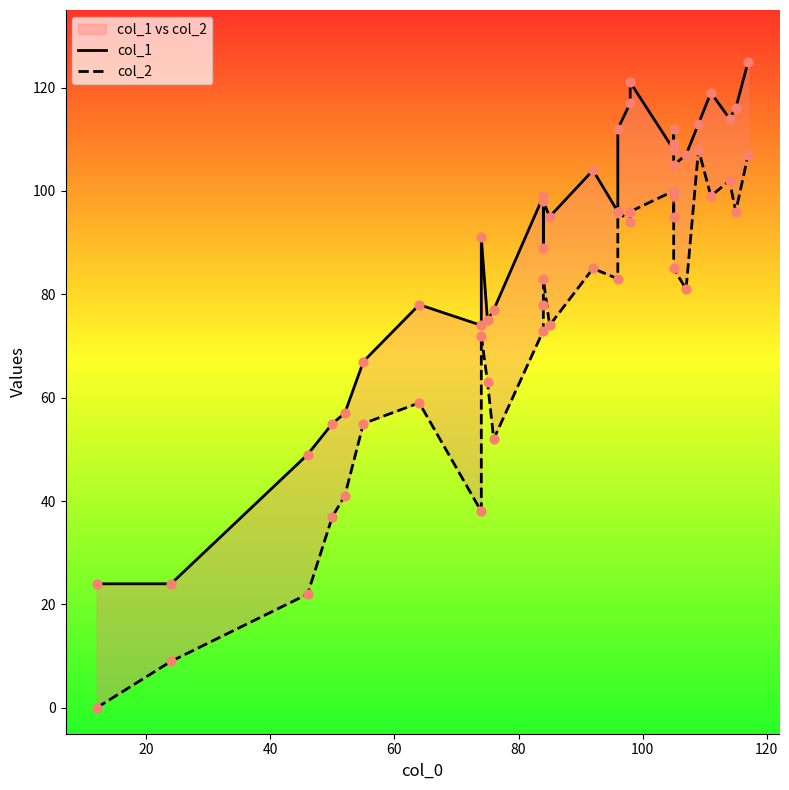

Which series has the widest spread of Y values?

col_2